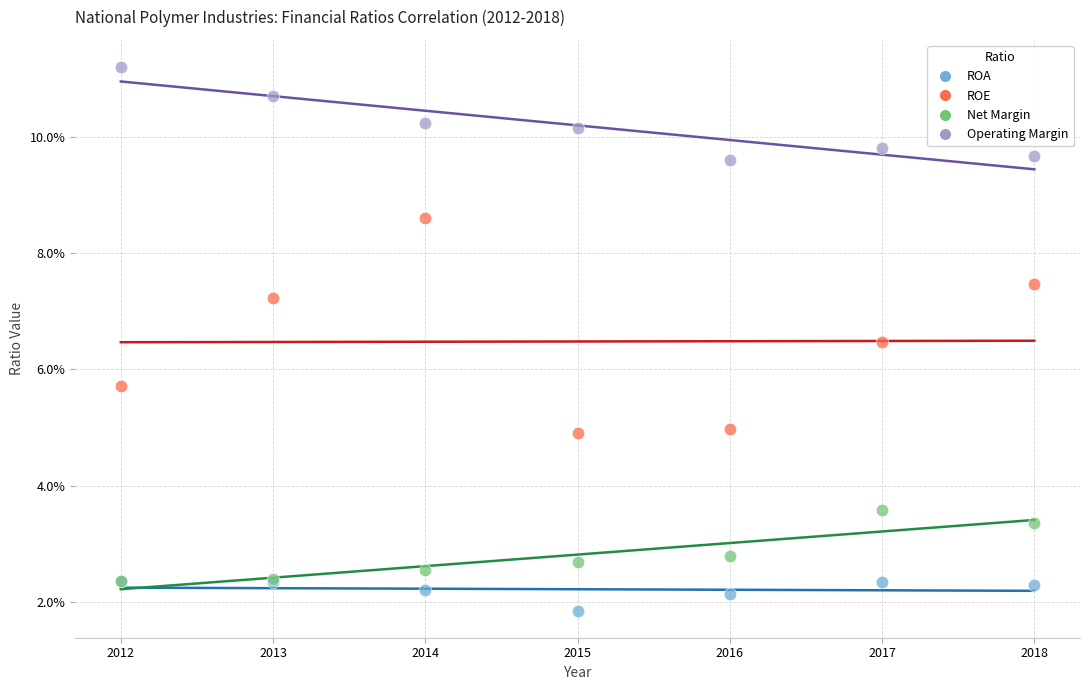

Which series contains the highest Y value?

Operating Margin